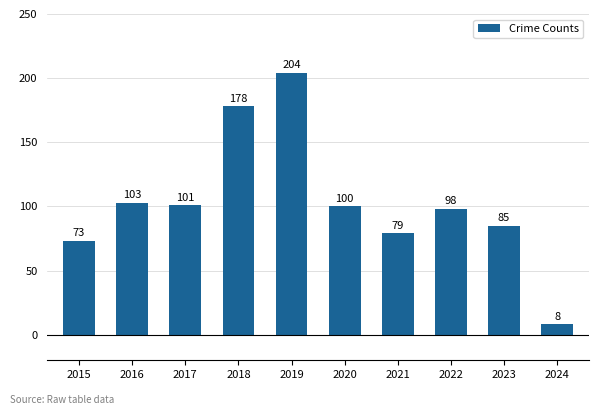

True or false: the data shows 100 at 2020.

True